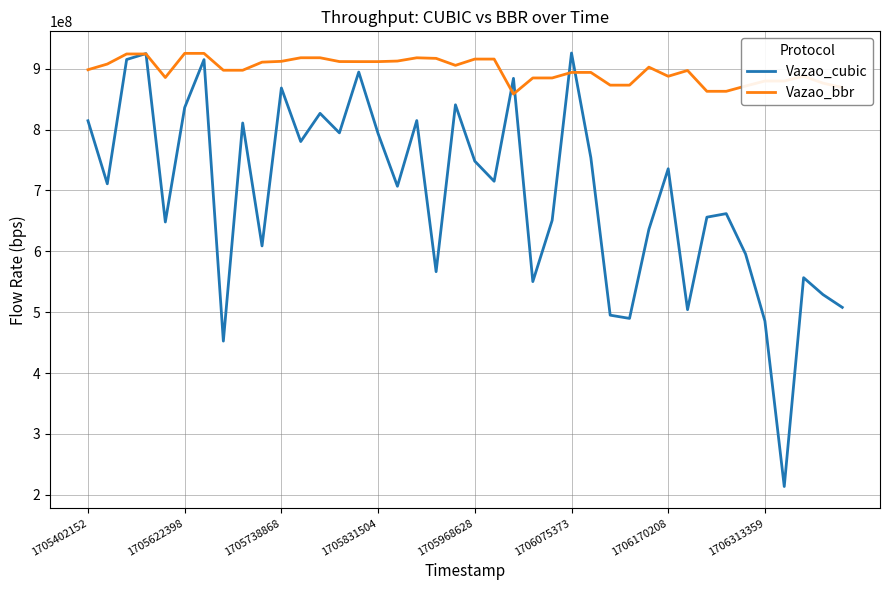

List the series in order of their overall mean, highest first.

Vazao_bbr, Vazao_cubic